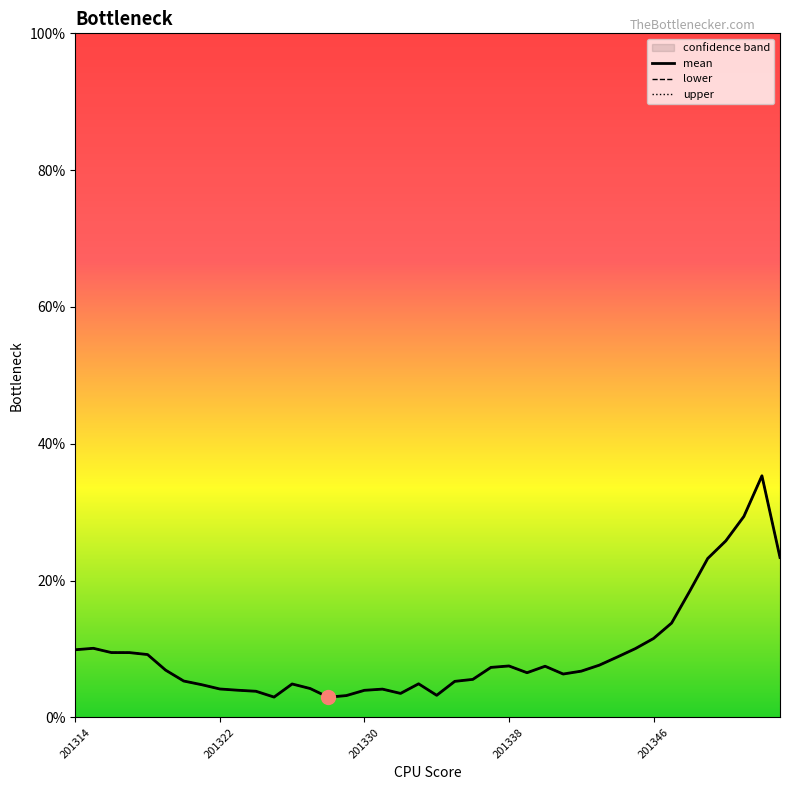

In upper, how many points are higher than both neighbors (excluding endpoints)?

7